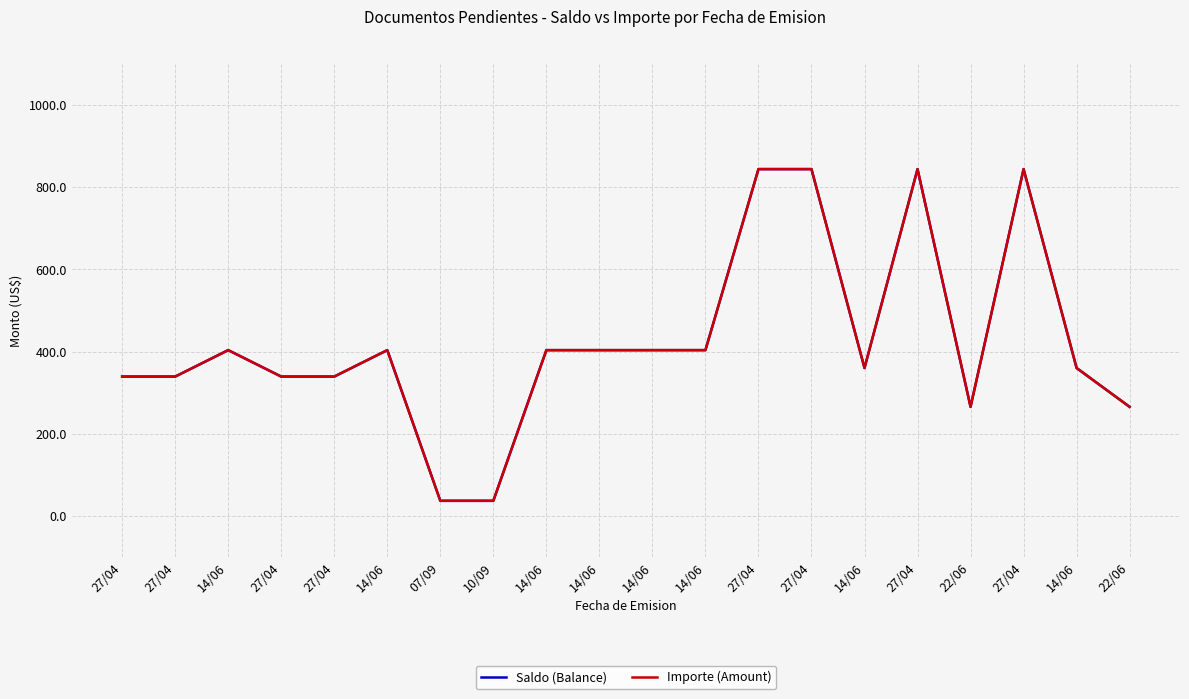

What is the lowest value of the Importe (Amount) series?

37.0